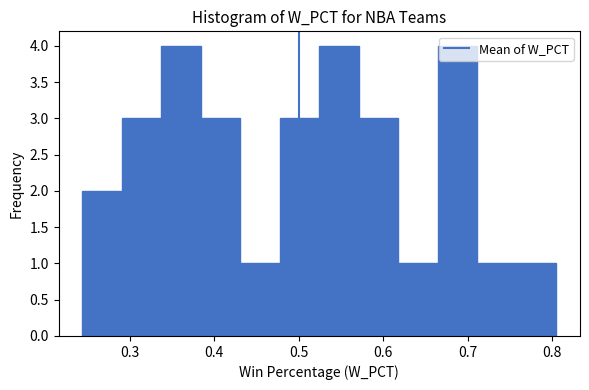

Reading left to right, transcribe this chart: for each bar, give the range it covers on the x-axis and its height. Neither the bar edges nor the heights are printed on the chart, so give them approximately, as read against the axes.

0.24 to 0.29: 2
0.29 to 0.34: 3
0.34 to 0.38: 4
0.38 to 0.43: 3
0.43 to 0.48: 1
0.48 to 0.52: 3
0.52 to 0.57: 4
0.57 to 0.62: 3
0.62 to 0.66: 1
0.66 to 0.71: 4
0.71 to 0.76: 1
0.76 to 0.81: 1